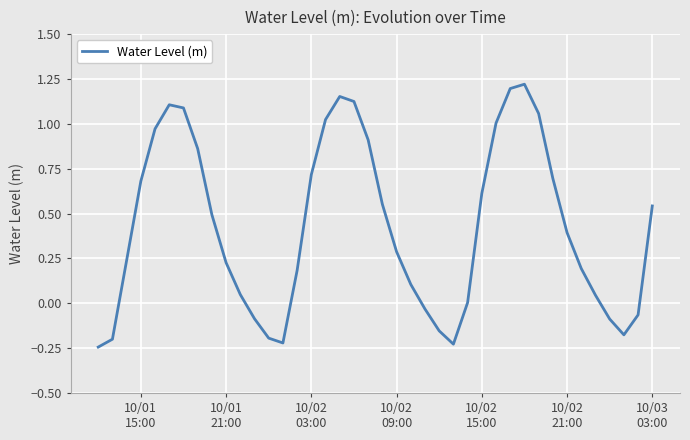

What is the difference between the maximum and minimum values?

1.5